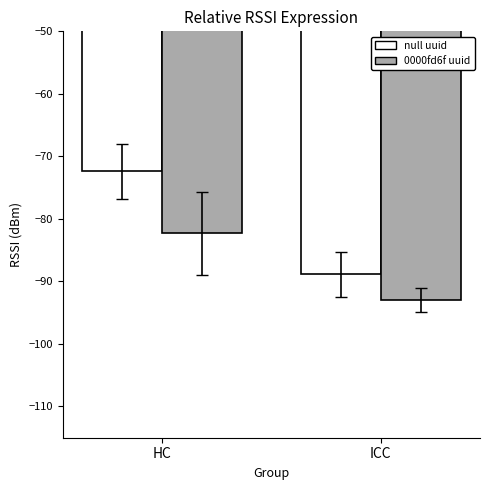

Which category has the lowest value across all series?

ICC